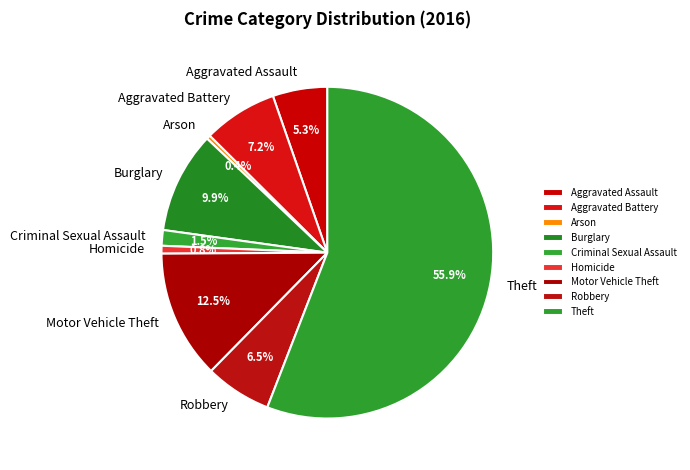

Is it true that Aggravated Assault is 5% of the pie?

True